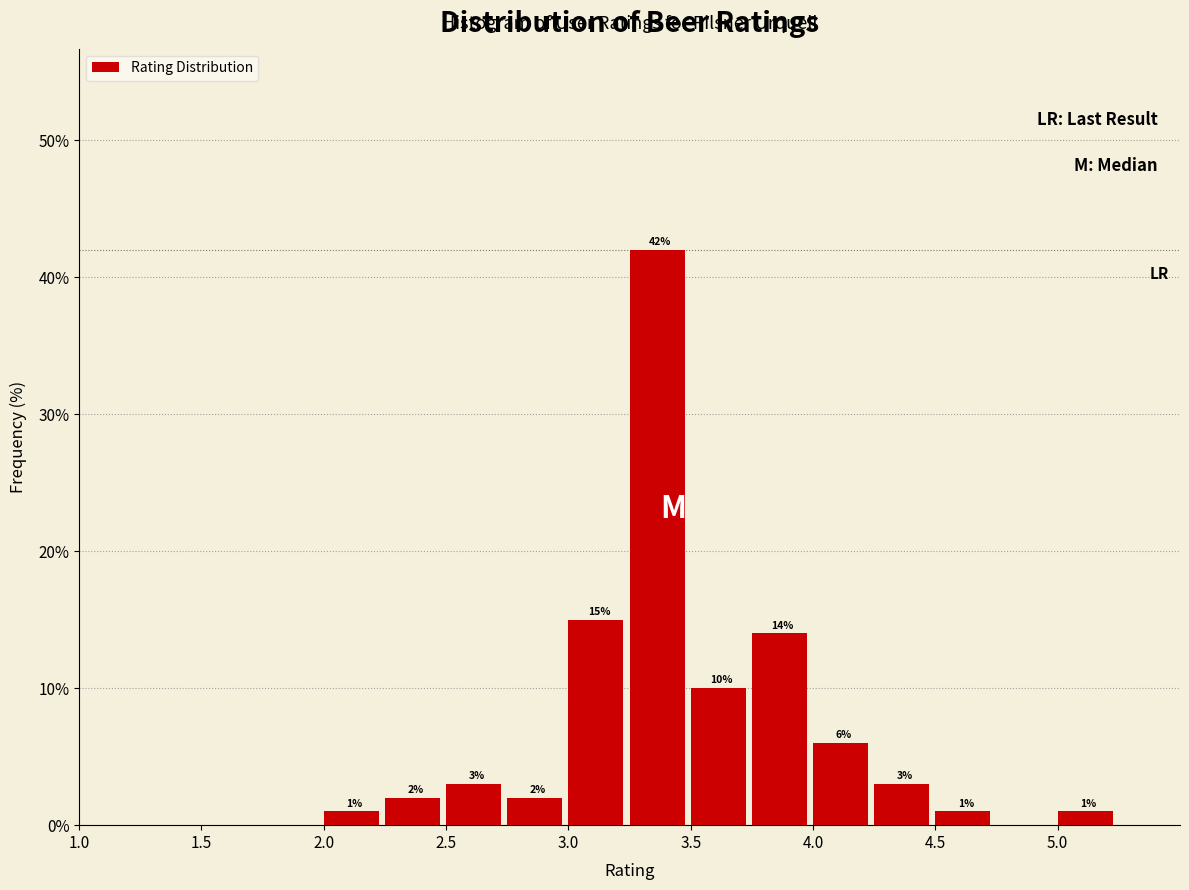

Over which range of the x-axis is the bar tallest?

3.25 to 3.50